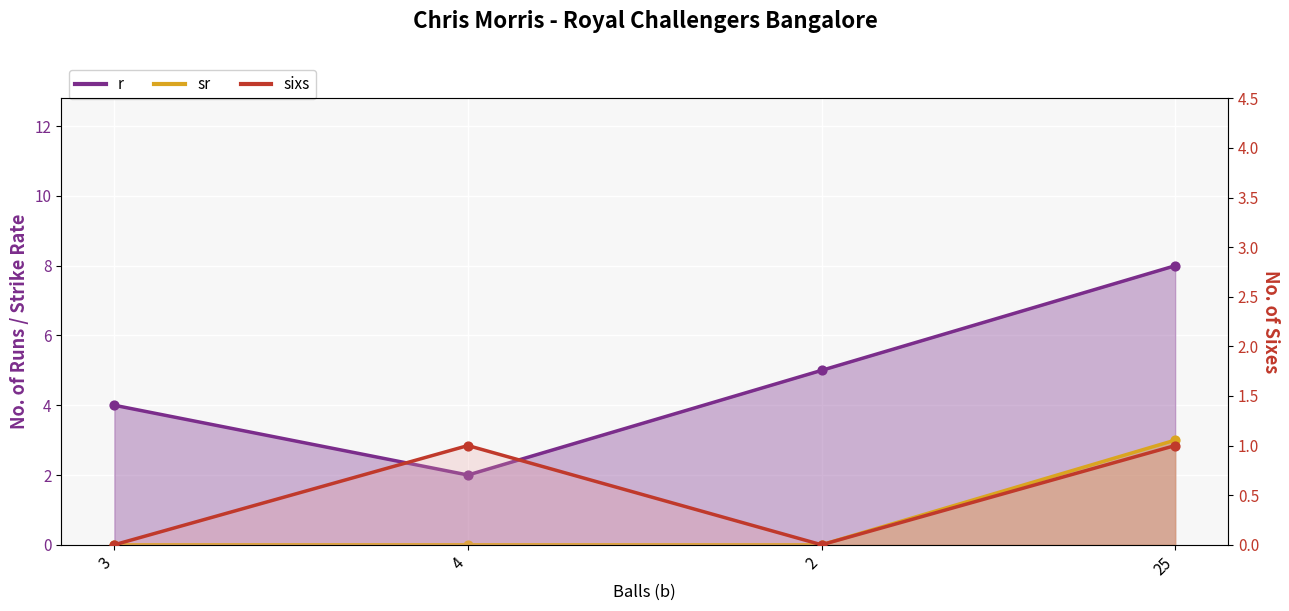

At which category is the sum across all series the highest?

25